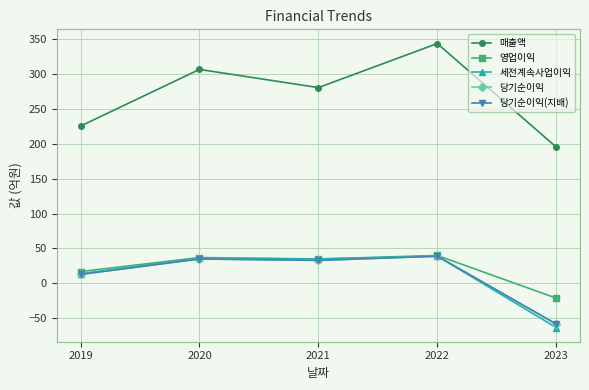

At which category does 당기순이익 reach its first local peak?

2020